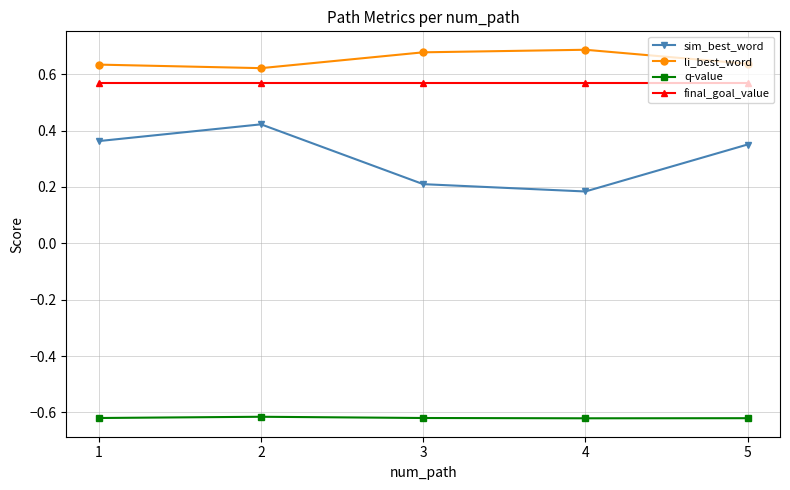

Is it true that li_best_word equals 1.2 at 3?

False